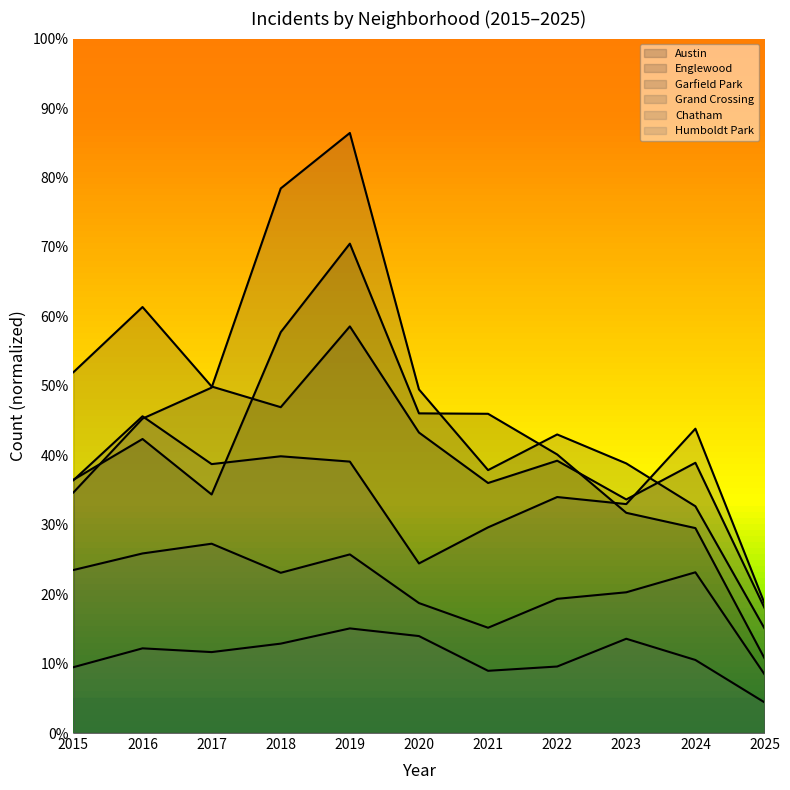

What are all the series names shown in the legend?

Austin, Englewood, Garfield Park, Grand Crossing, Chatham, Humboldt Park